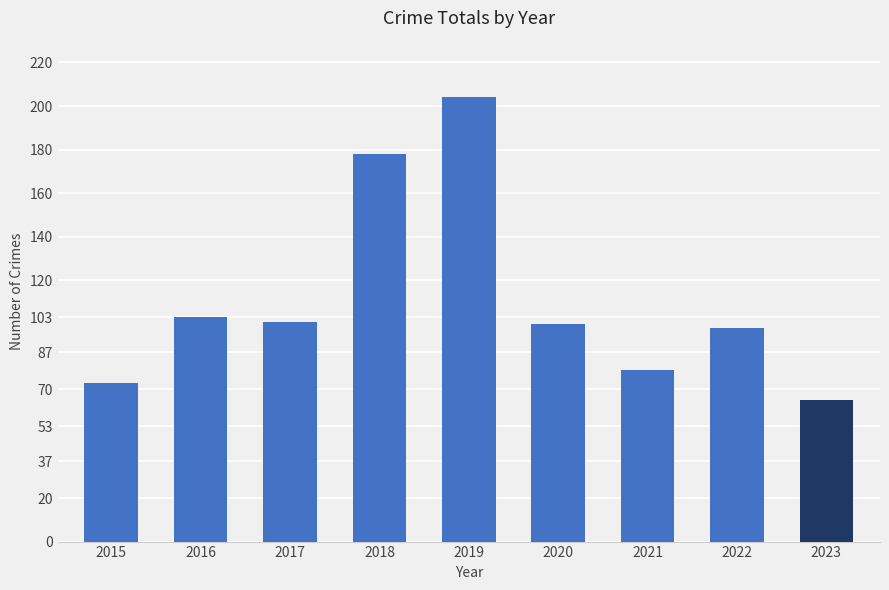

What is the approximate value at 2017, to the nearest 10?

100